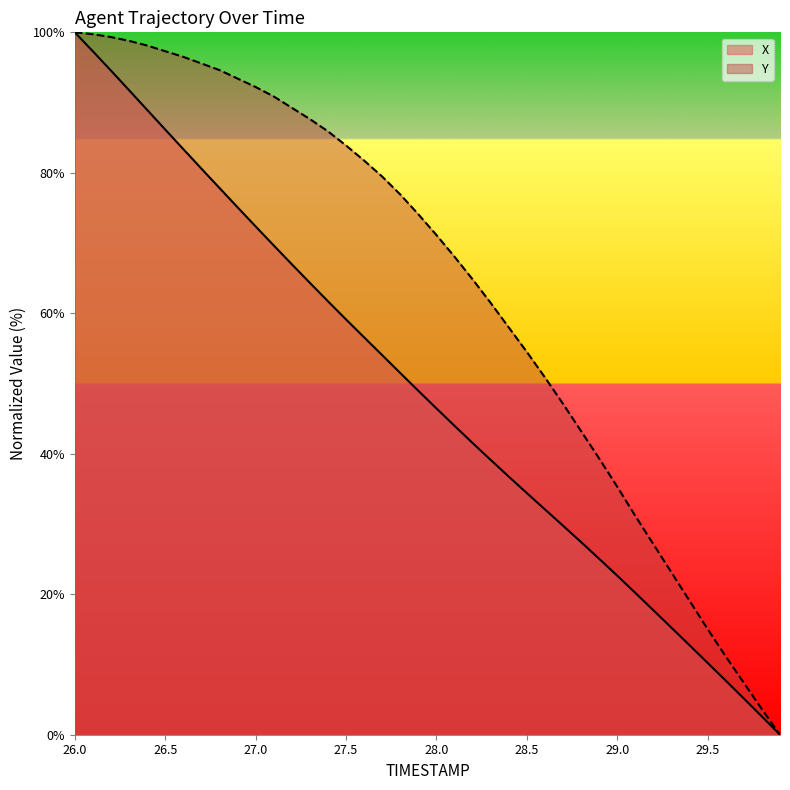

True or false: Y has a value of 35.3 at 29.0.

True